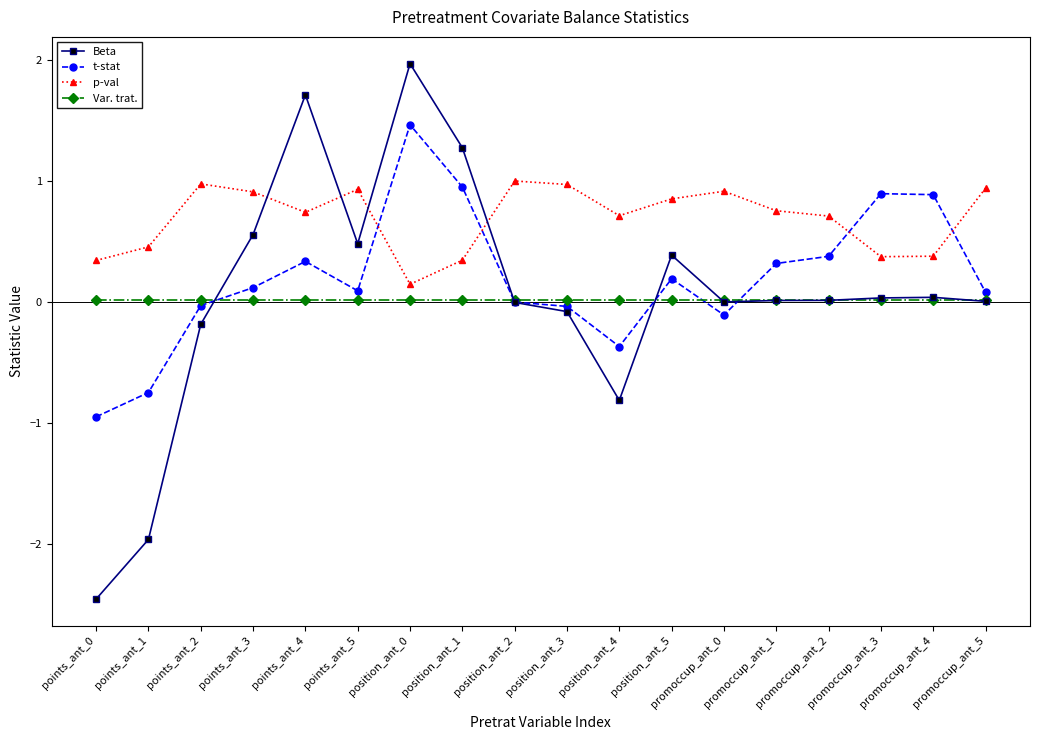

Where is the first local minimum for p-val?

points_ant_4